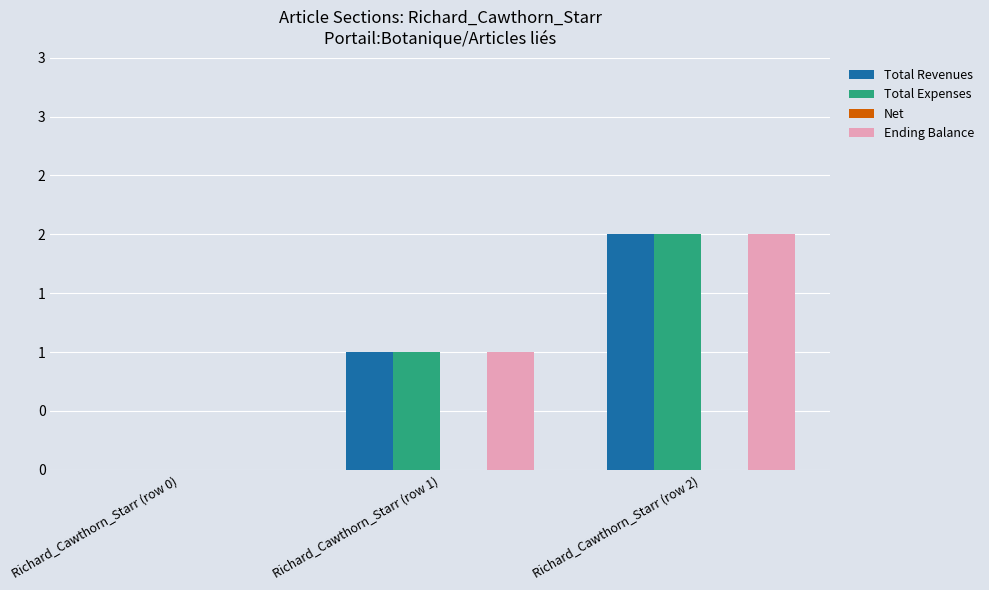

Which has a higher value, Richard_Cawthorn_Starr (row 1) or Richard_Cawthorn_Starr (row 2)?

Richard_Cawthorn_Starr (row 2)